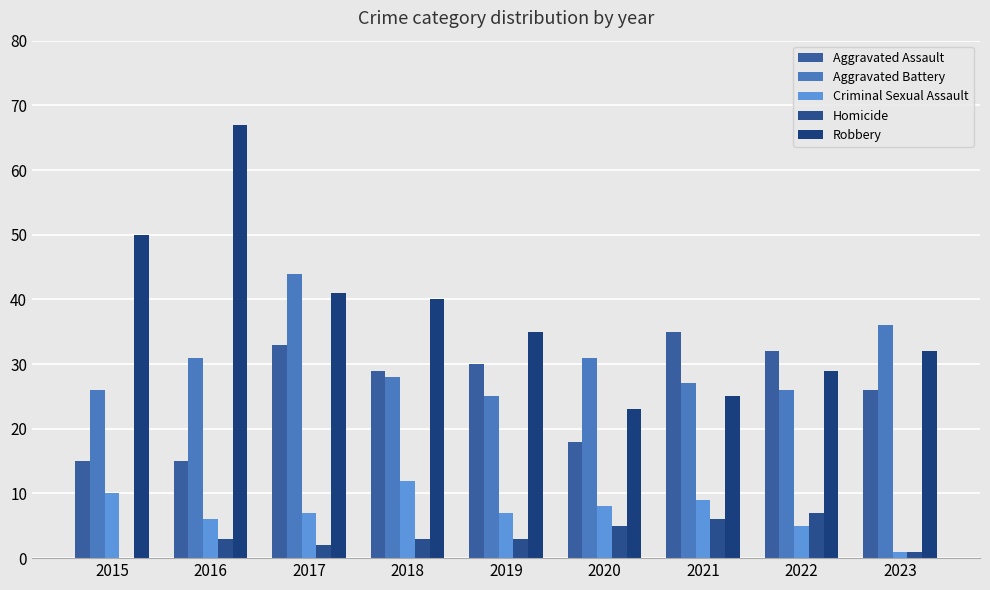

Are the bars horizontal?

No